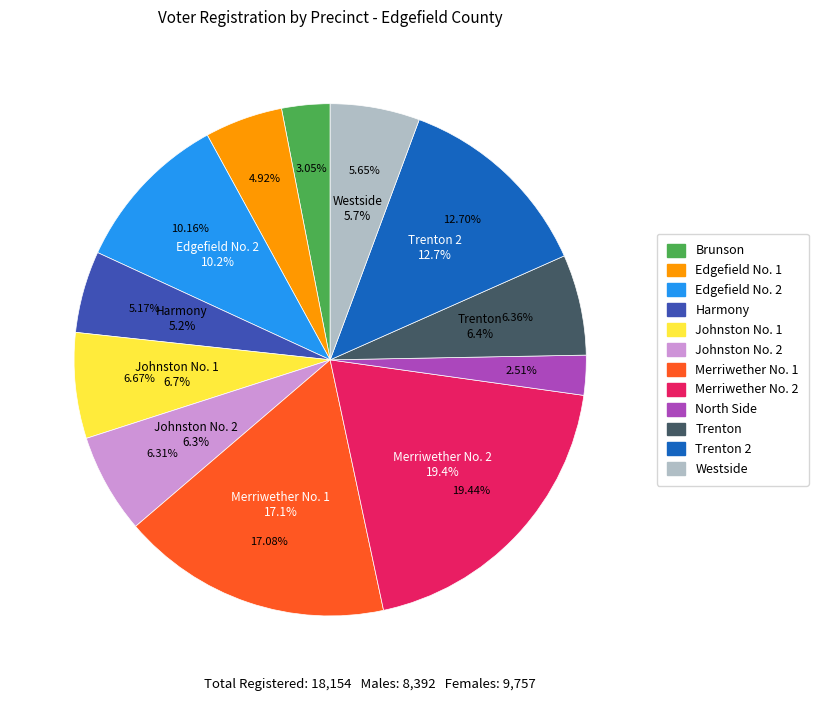

Does any single category account for the majority?

No